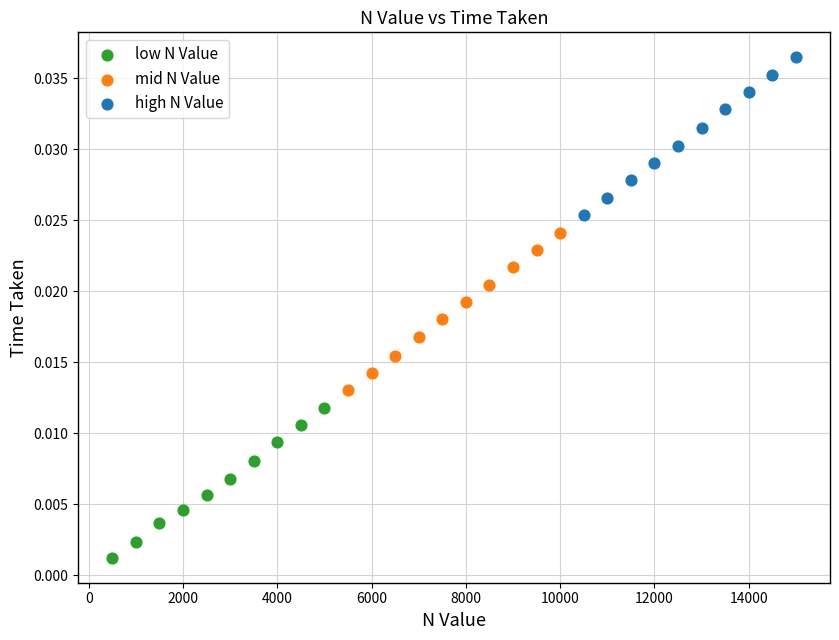

What are all the series names shown in the legend?

low N Value, mid N Value, high N Value